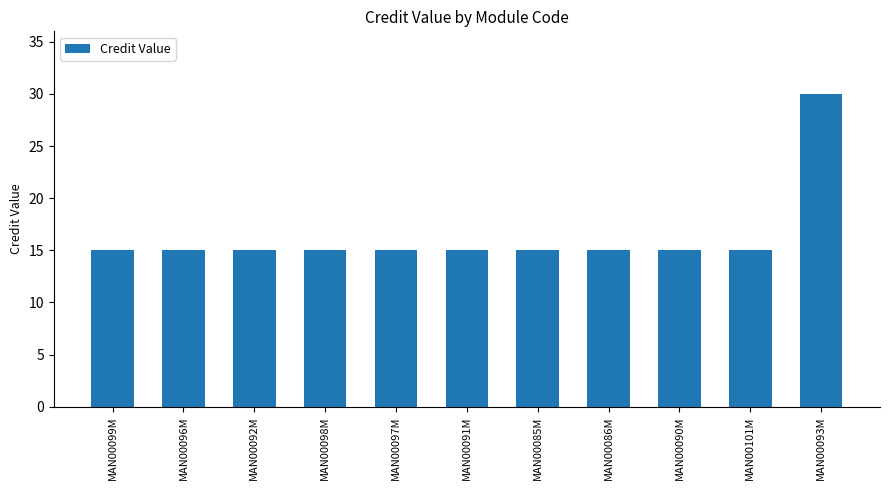

How many categories are shown in the chart?

11